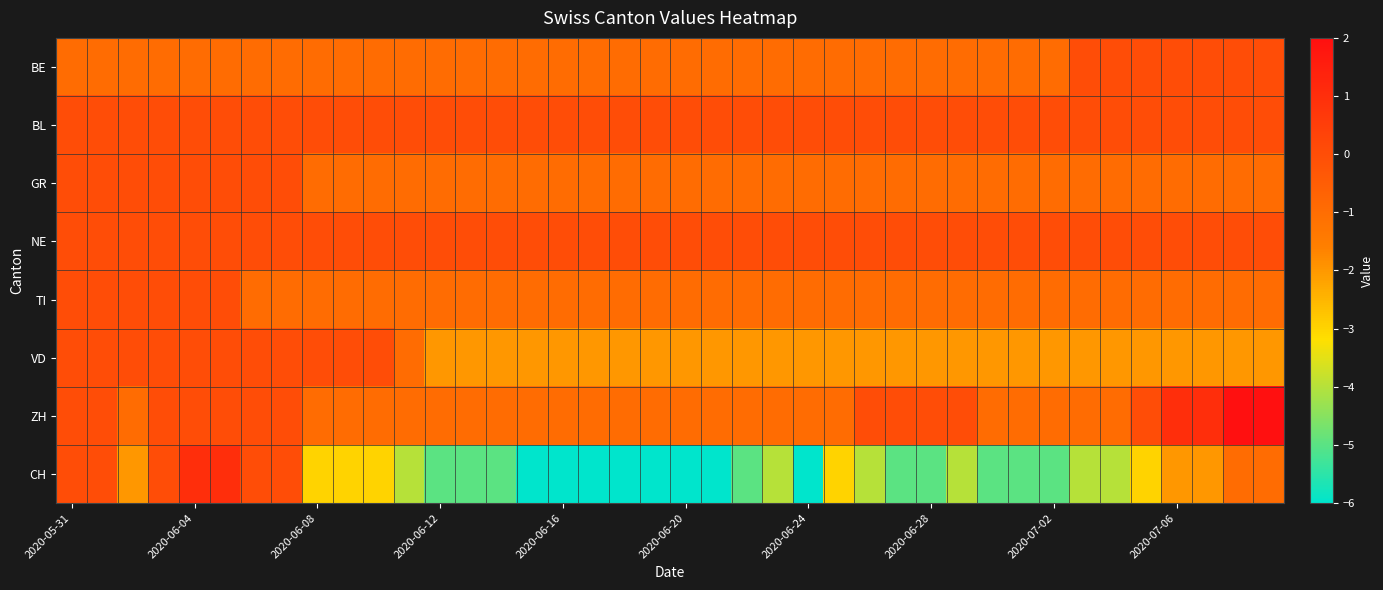

What is the greatest value displayed?

2